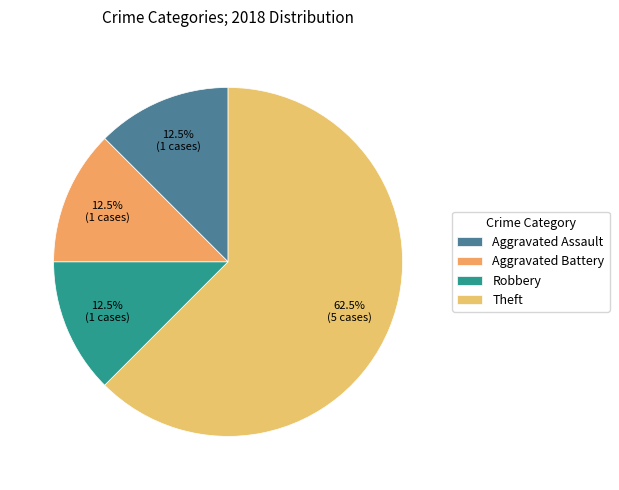

Which category accounts for the majority?

Theft